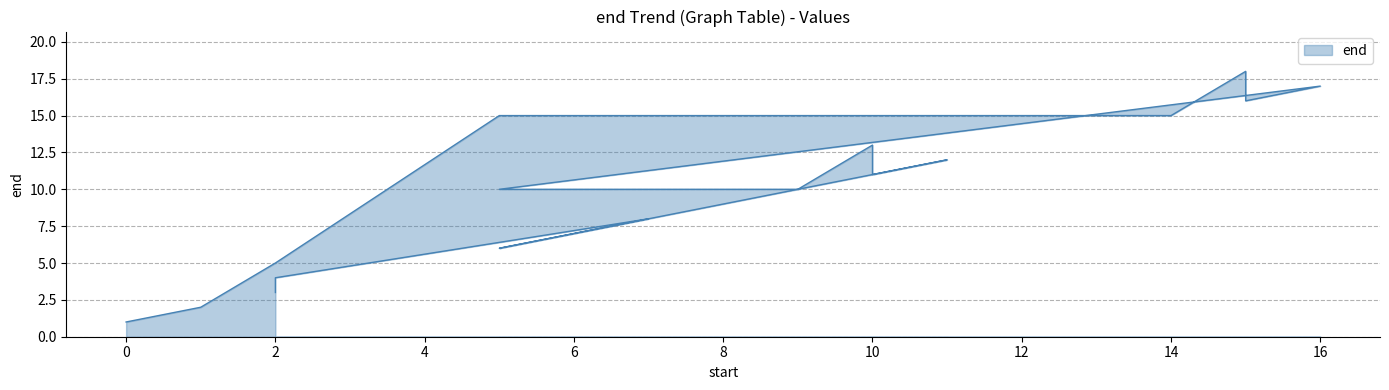

What is the difference between the second highest and second lowest values?

15